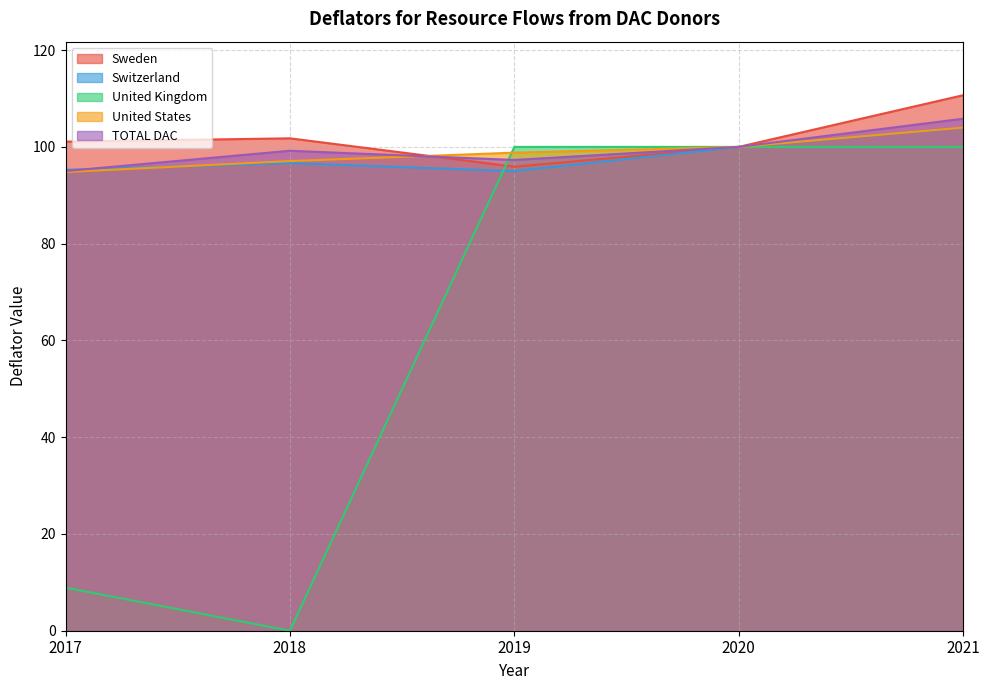

How many lines are shown in the chart?

5